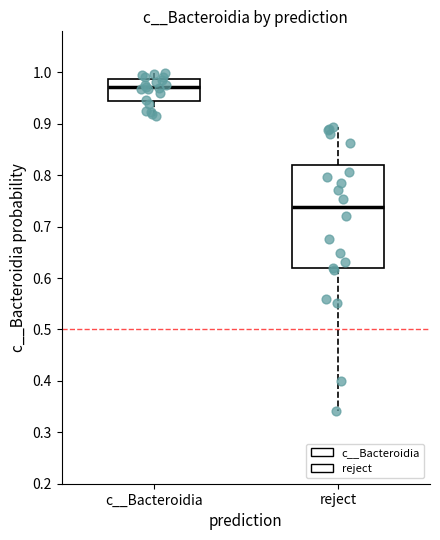

Reading left to right, read every box against the y-axis: the position of its median line, the range the box covers, and the ends of its whiskers. The values are not printed on the chart, so give them approximately, as read against the axis.

c__Bacteroidia: median 0.97, box 0.94 to 0.99, whiskers 0.92 to 1.00
reject: median 0.74, box 0.62 to 0.82, whiskers 0.34 to 0.89